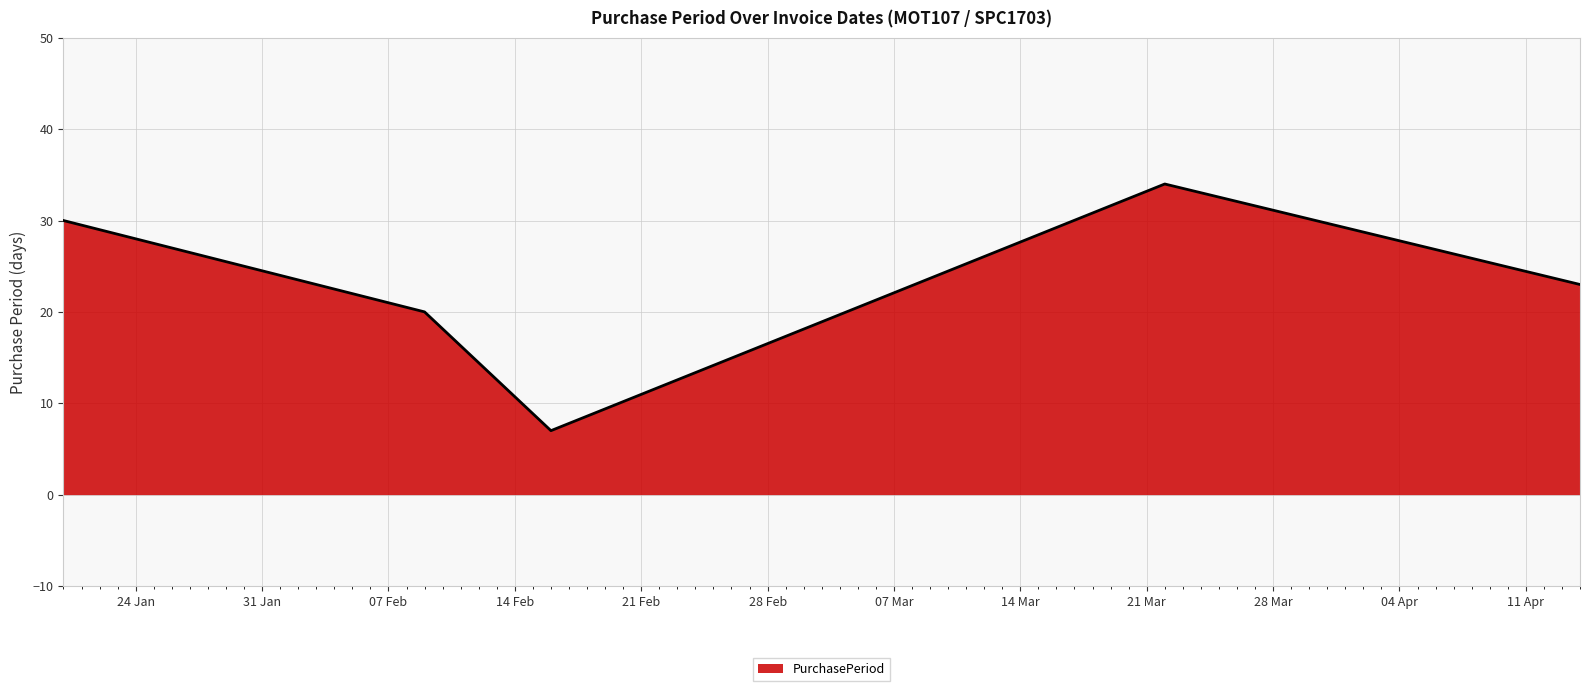

What is the smallest value displayed?

7